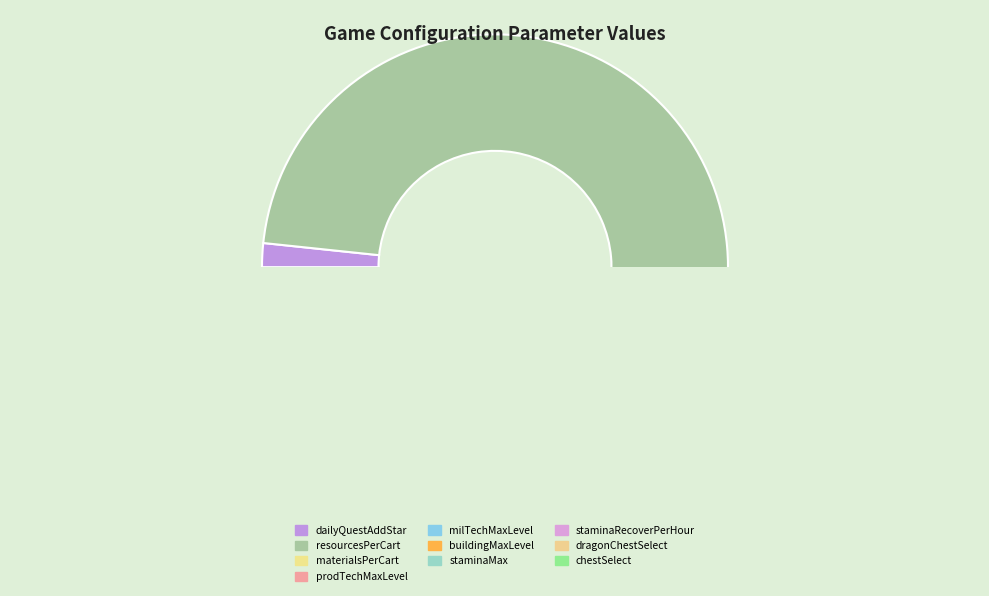

What is the largest slice in the pie chart?

resourcesPerCart